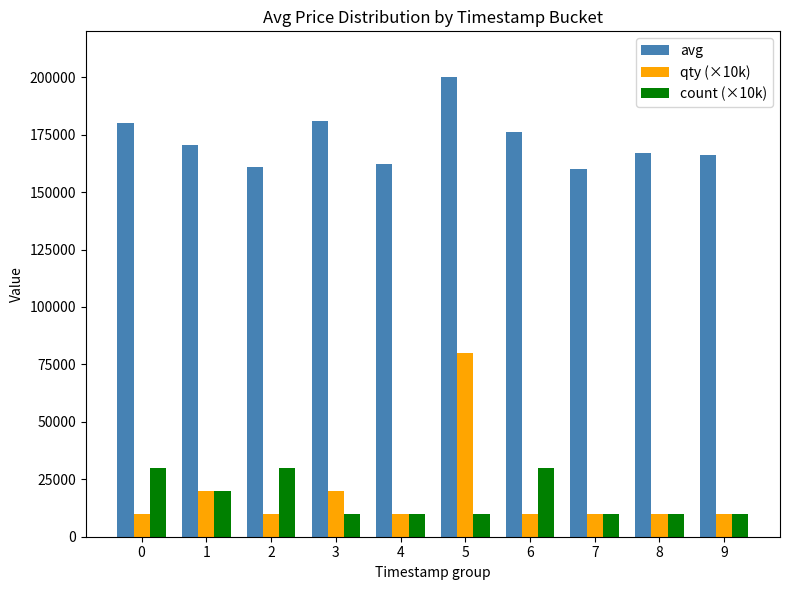

What is the greatest value displayed?

199999